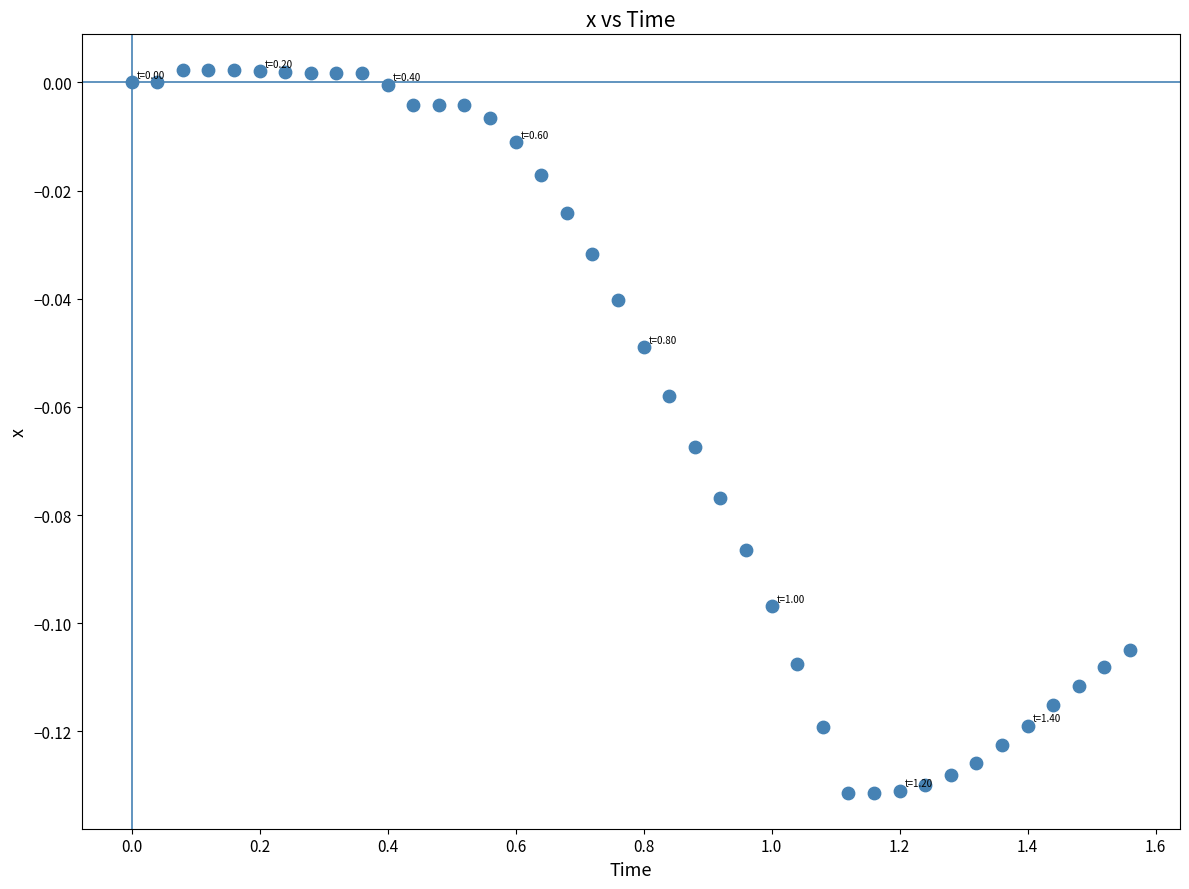

What is the range of X values (max minus min)?

1.6